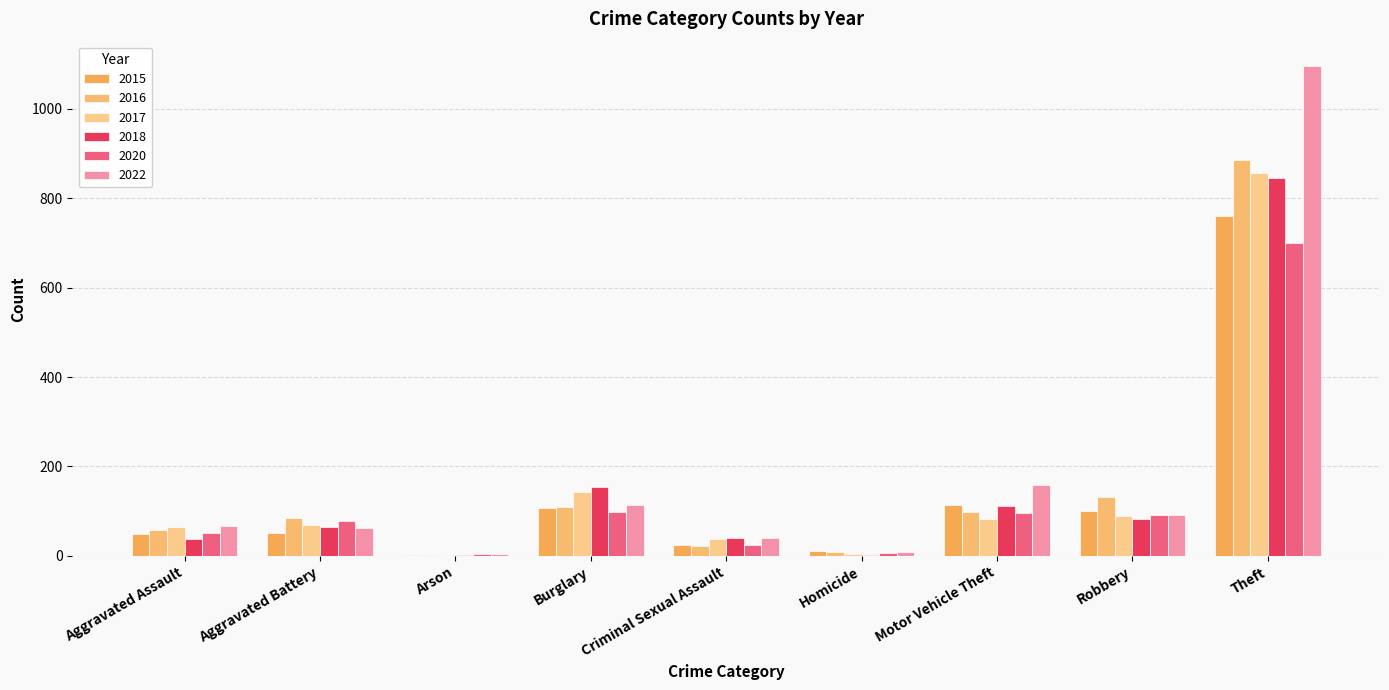

Which series changed the most between Aggravated Assault and Arson?

2017